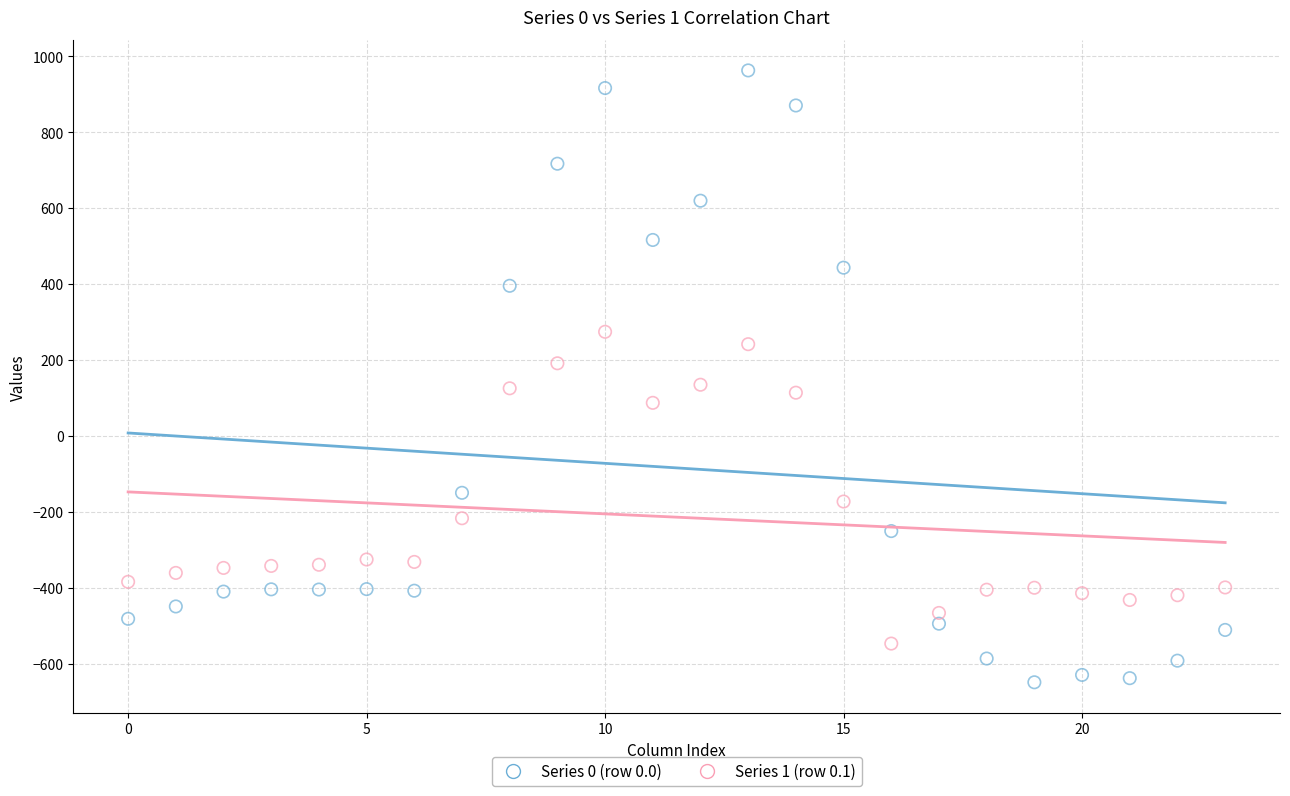

Across all data points, what is the range of Y values (max minus min)?

1611.9